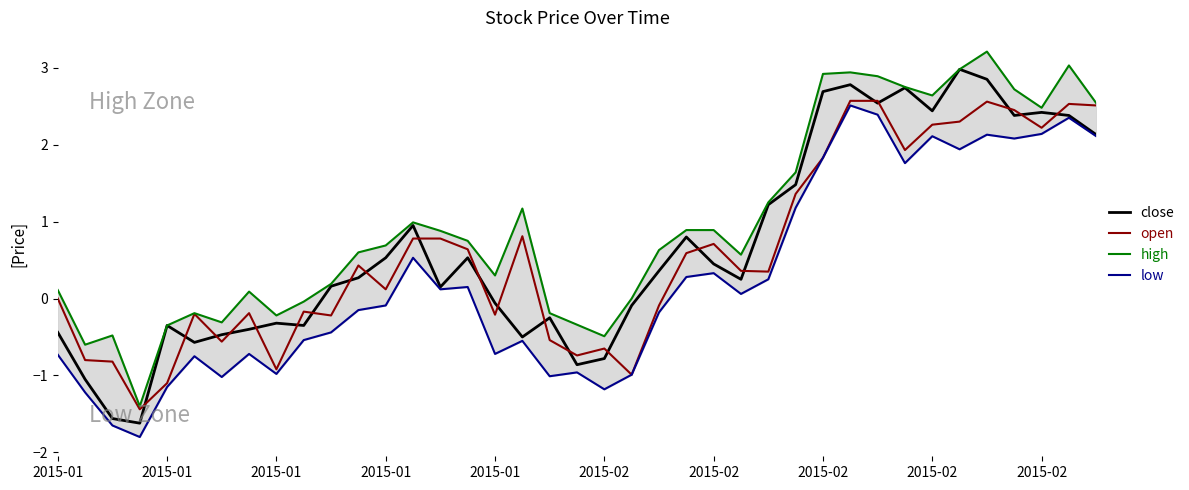

Is the value of close at 11 greater than the value of high at 33?

No